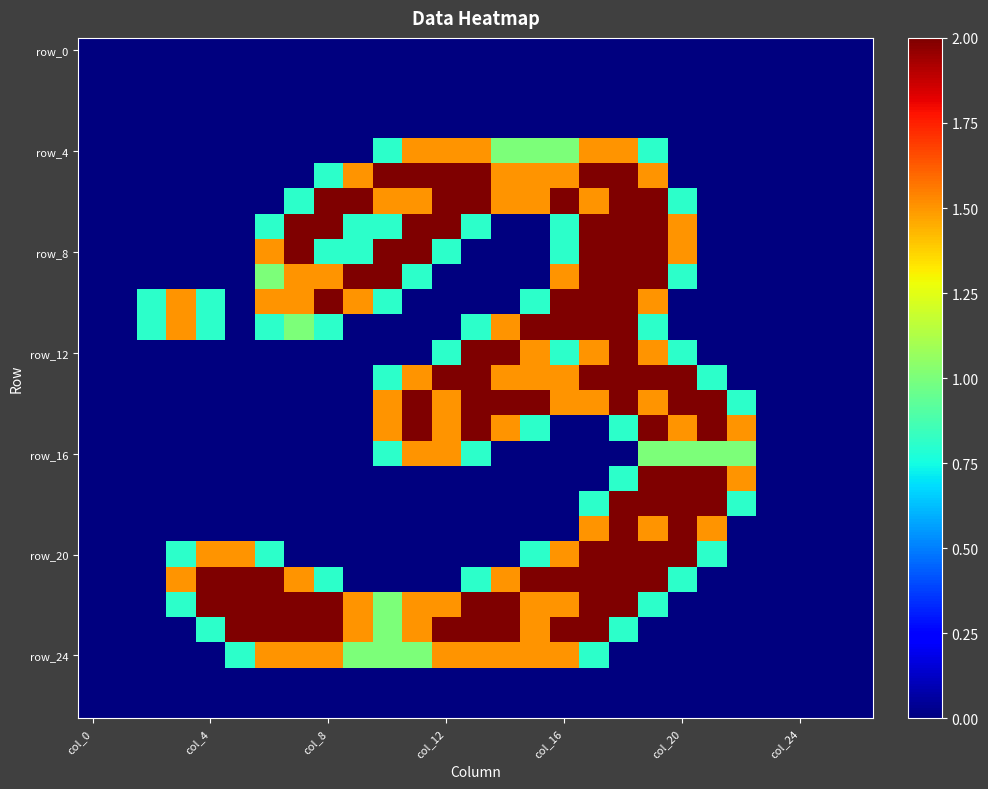

Count the number of categories in the chart.

27